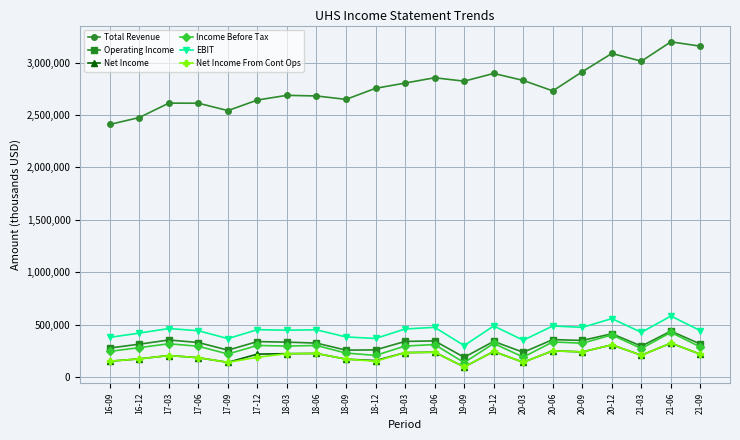

What is the value of the Net Income From Cont Ops point at the 16th from the left?

251100